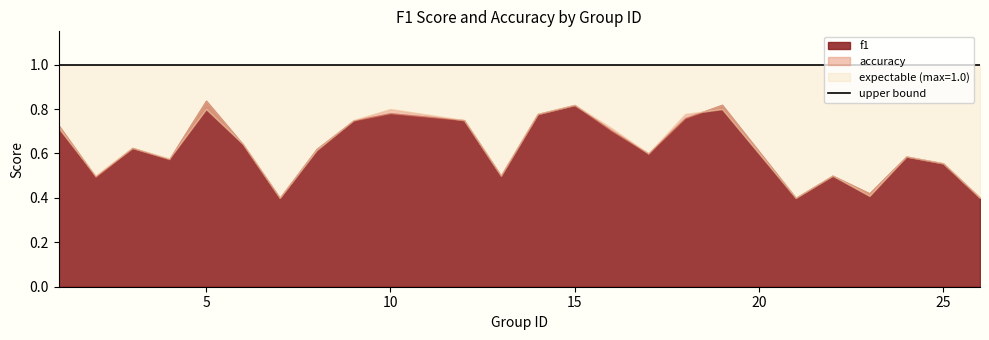

After their last crossing, which series has the higher values: accuracy or f1?

f1